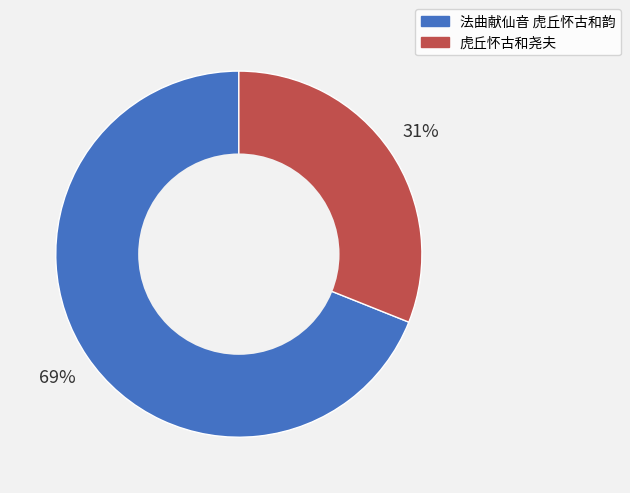

What is the largest slice in the pie chart?

法曲献仙音 虎丘怀古和韵